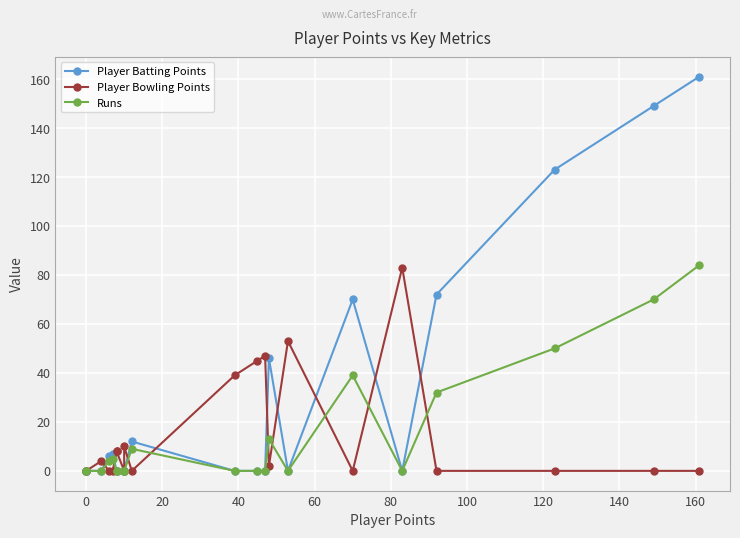

True or false: Player Batting Points and Player Bowling Points intersect in this chart.

True